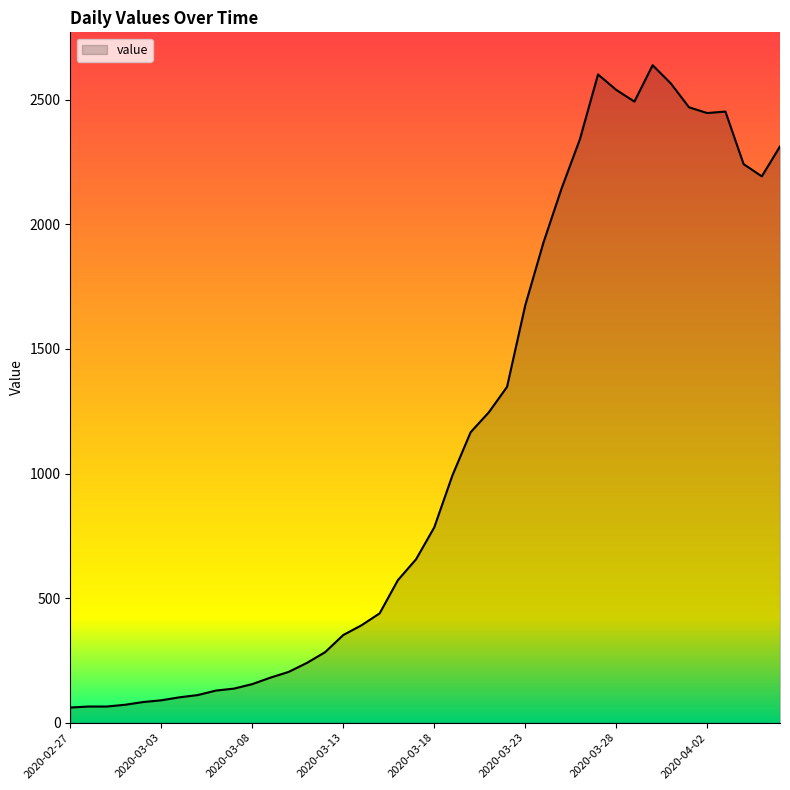

What is the average value?

1124